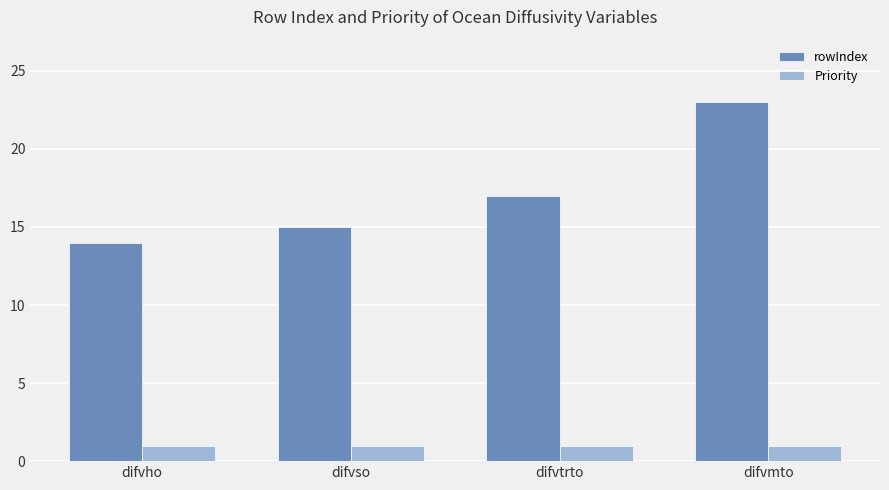

Between difvho and difvmto, which series saw the biggest shift?

rowIndex